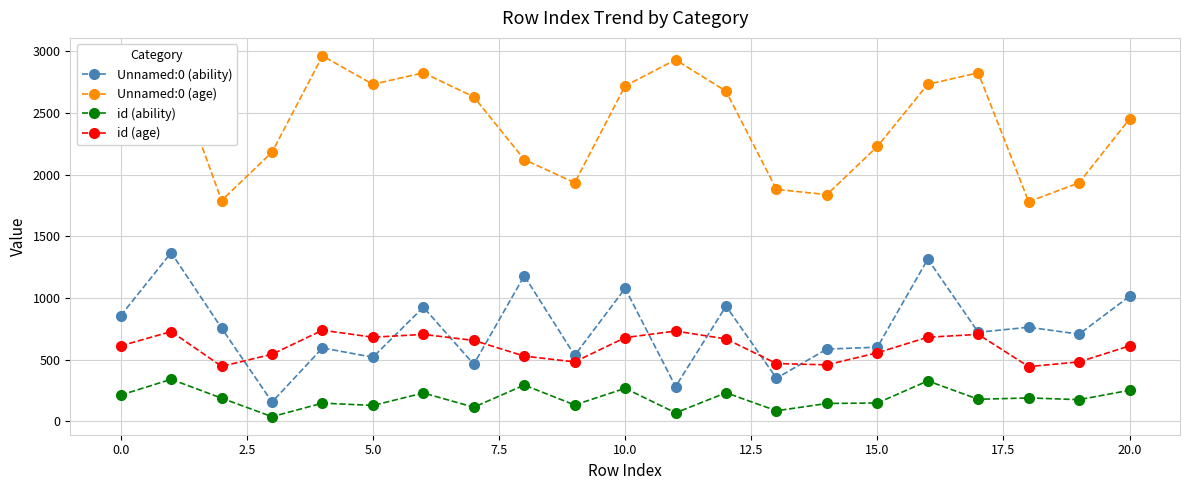

True or false: Unnamed:0 (age) and id (age) cross at least once.

False